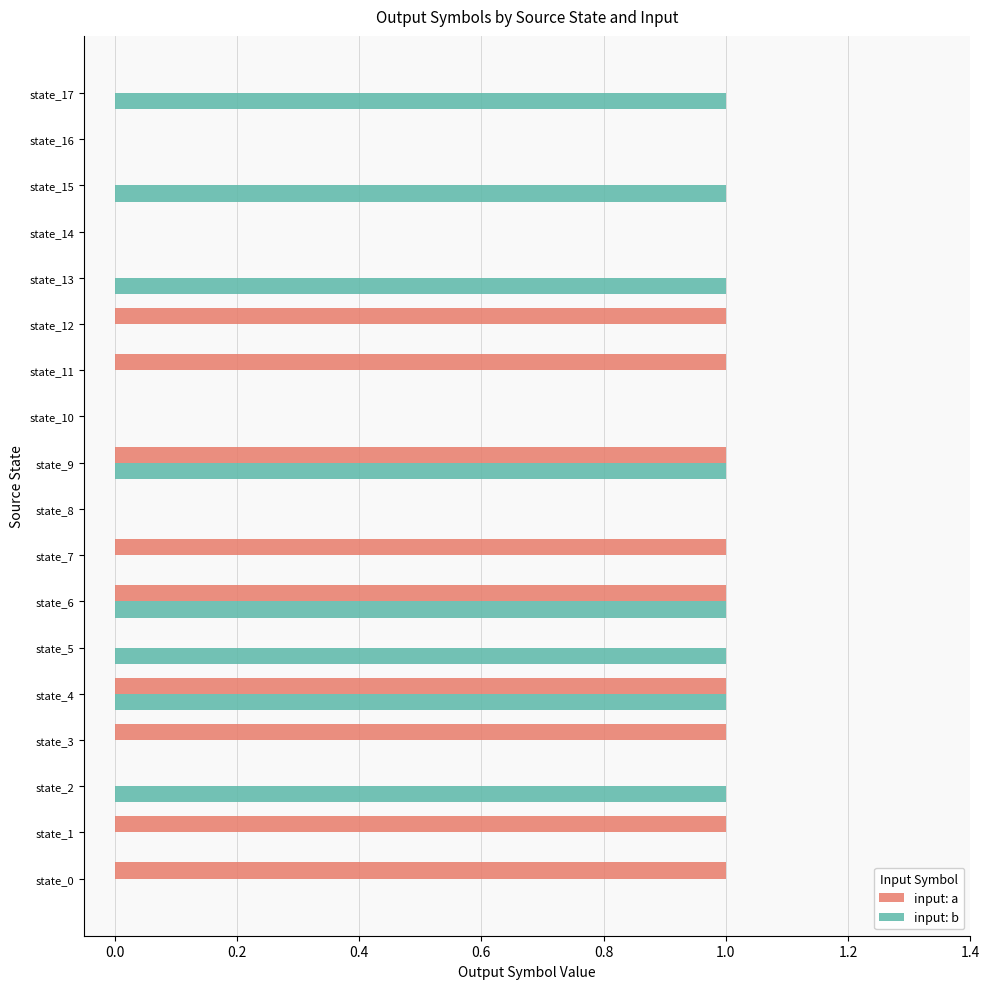

The value of input: a at state_8 is -1. True or false?

False